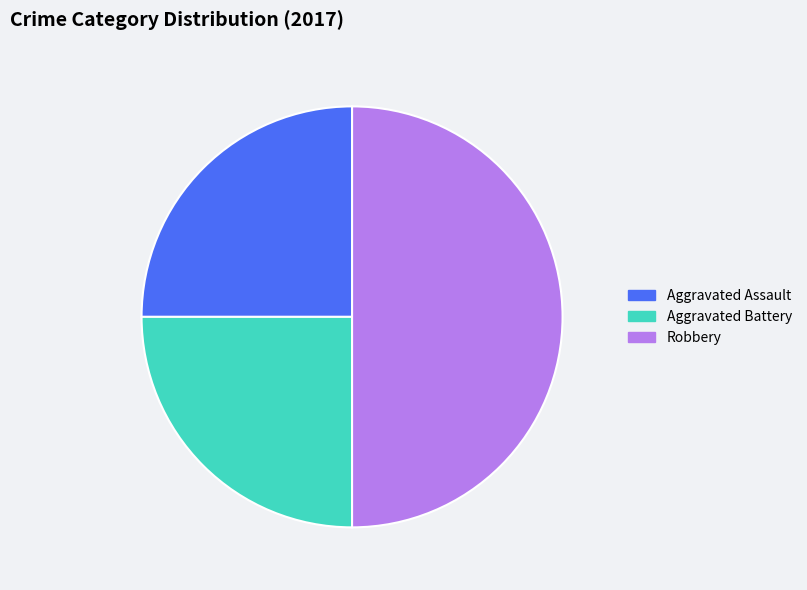

Is Aggravated Assault the majority of the pie?

No